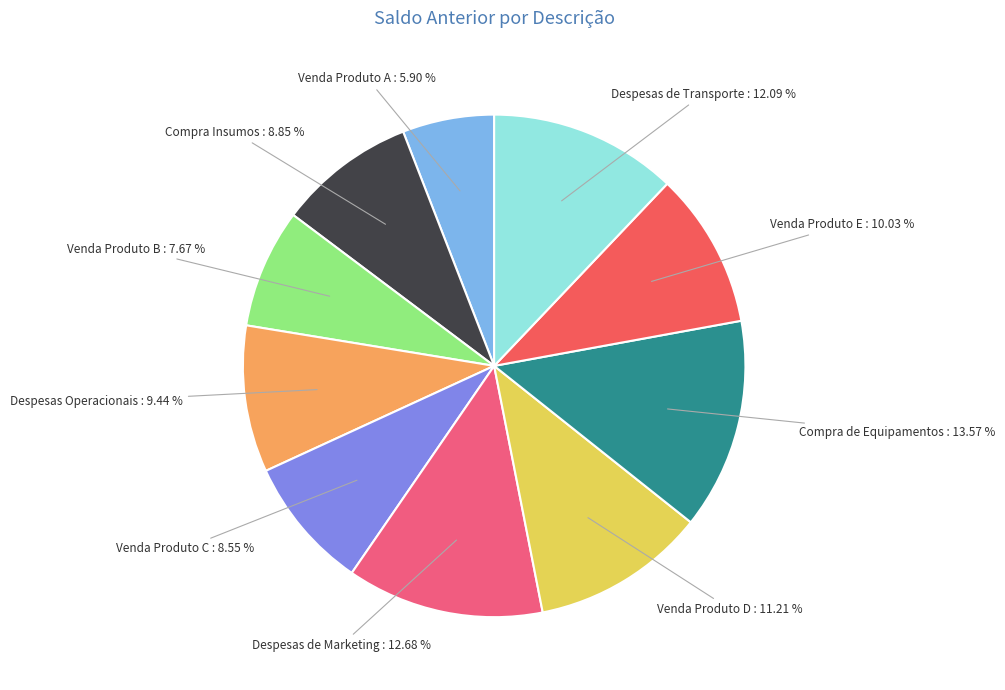

Count the number of slices in the pie.

10